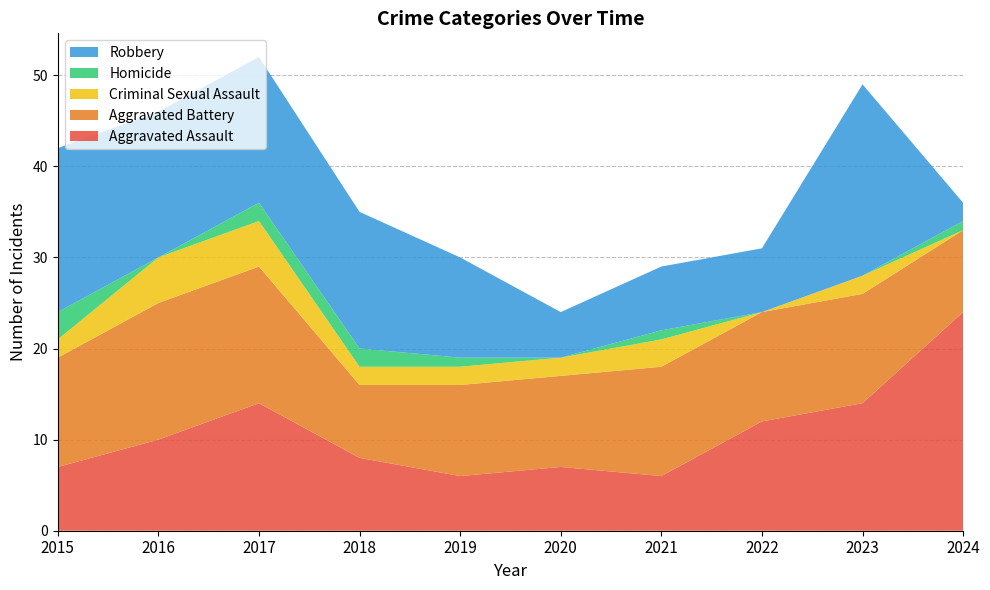

Reading left to right, extract all data points from this chart.

Aggravated Assault: 7	10	14	8	6	7	6	12	14	24
Aggravated Battery: 12	15	15	8	10	10	12	12	12	9
Criminal Sexual Assault: 2	5	5	2	2	2	3	0	2	0
Homicide: 3	0	2	2	1	0	1	0	0	1
Robbery: 18	16	16	15	11	5	7	7	21	2